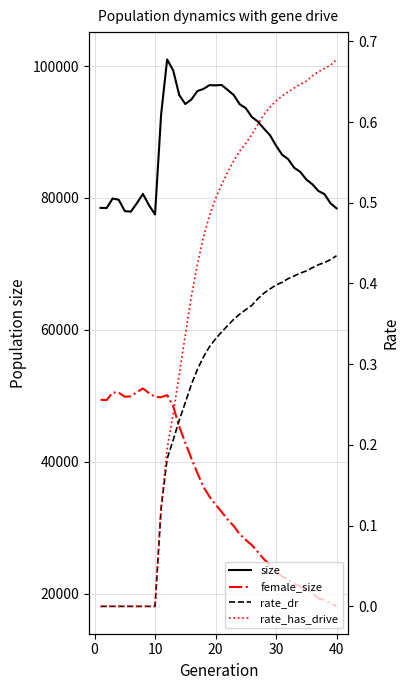

What is the maximum value shown in the chart?

101004.0